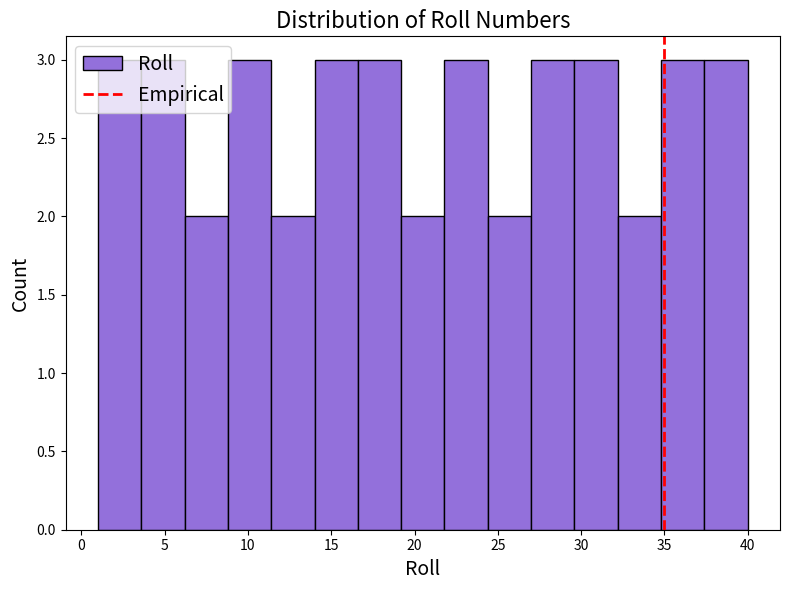

Reading left to right, transcribe this chart: for each bar, give the range it covers on the x-axis and its height. Neither the bar edges nor the heights are printed on the chart, so give them approximately, as read against the axes.

1.0 to 3.6: 3
3.6 to 6.2: 3
6.2 to 8.8: 2
8.8 to 11.4: 3
11.4 to 14.0: 2
14.0 to 16.6: 3
16.6 to 19.2: 3
19.2 to 21.8: 2
21.8 to 24.4: 3
24.4 to 27.0: 2
27.0 to 29.6: 3
29.6 to 32.2: 3
32.2 to 34.8: 2
34.8 to 37.4: 3
37.4 to 40.0: 3